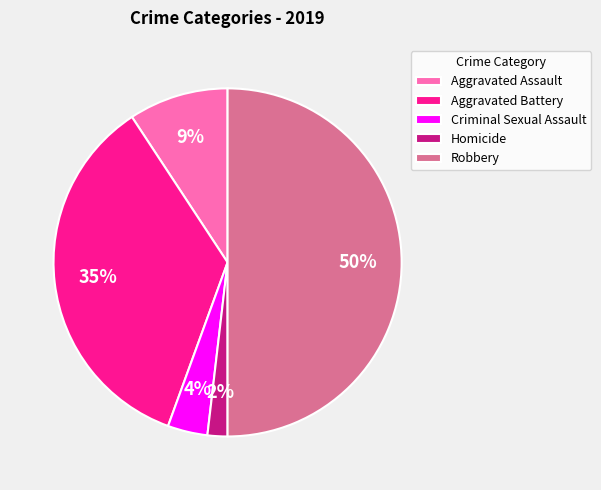

True or false: Robbery accounts for 50% of the total.

True